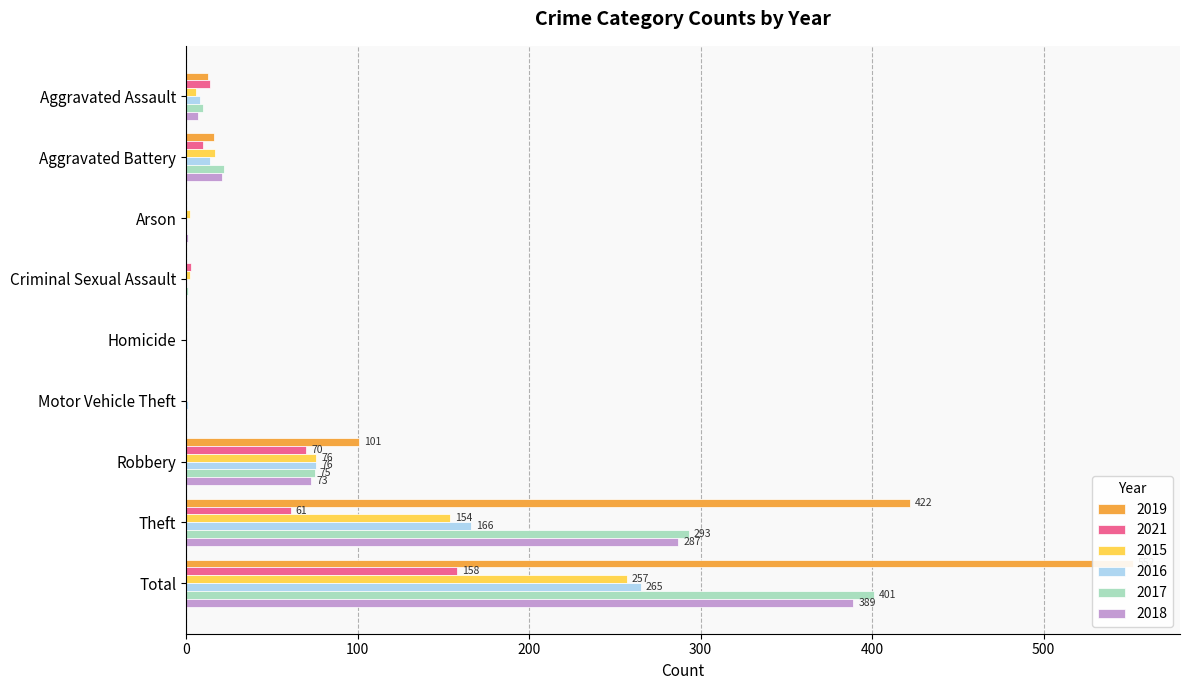

The 2021 series shows 14 at Aggravated Assault. True or false?

True